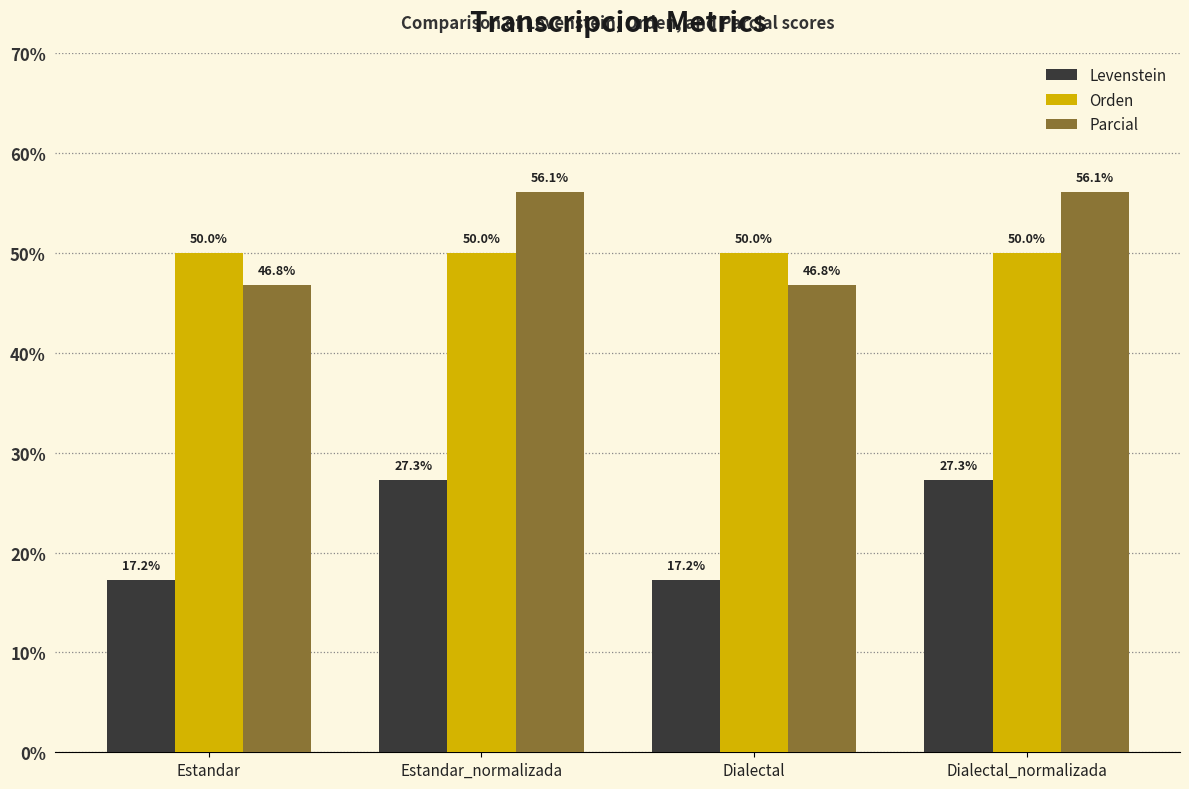

What is the maximum value for Orden?

50.0